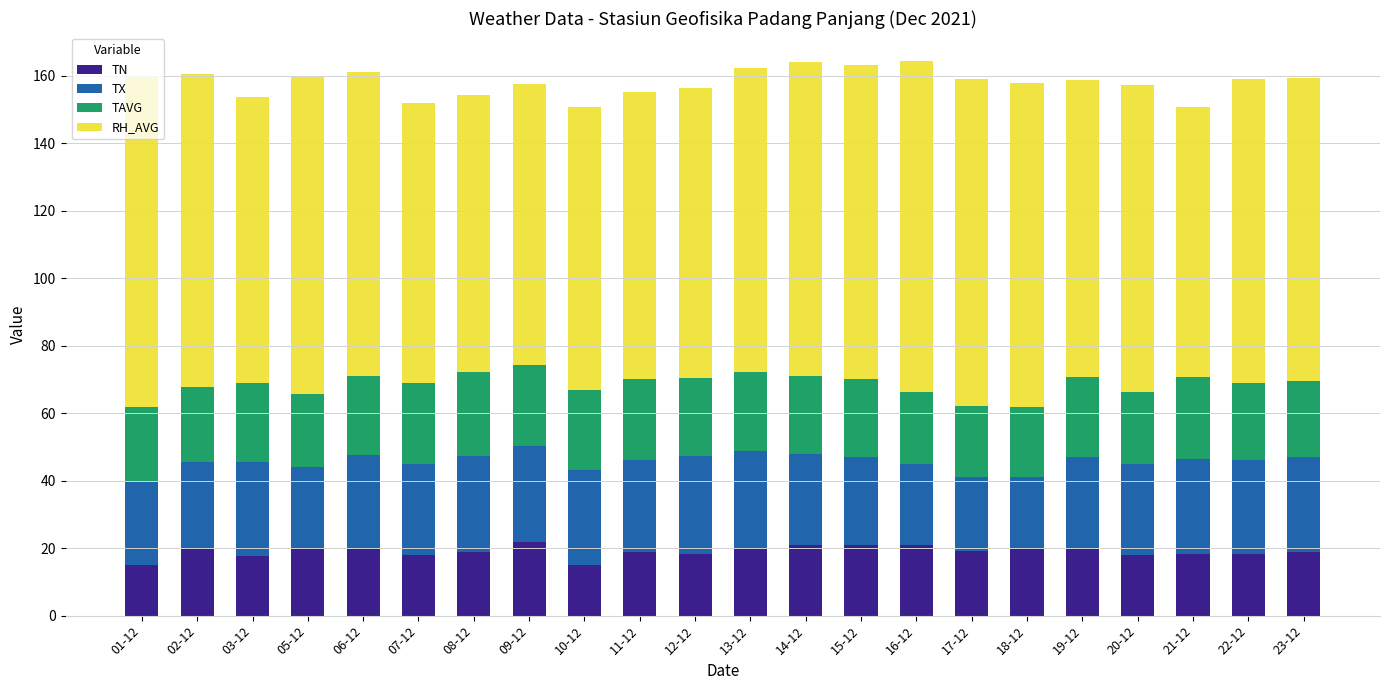

What is the value of the TN bar at the 6th from the left?

18.0